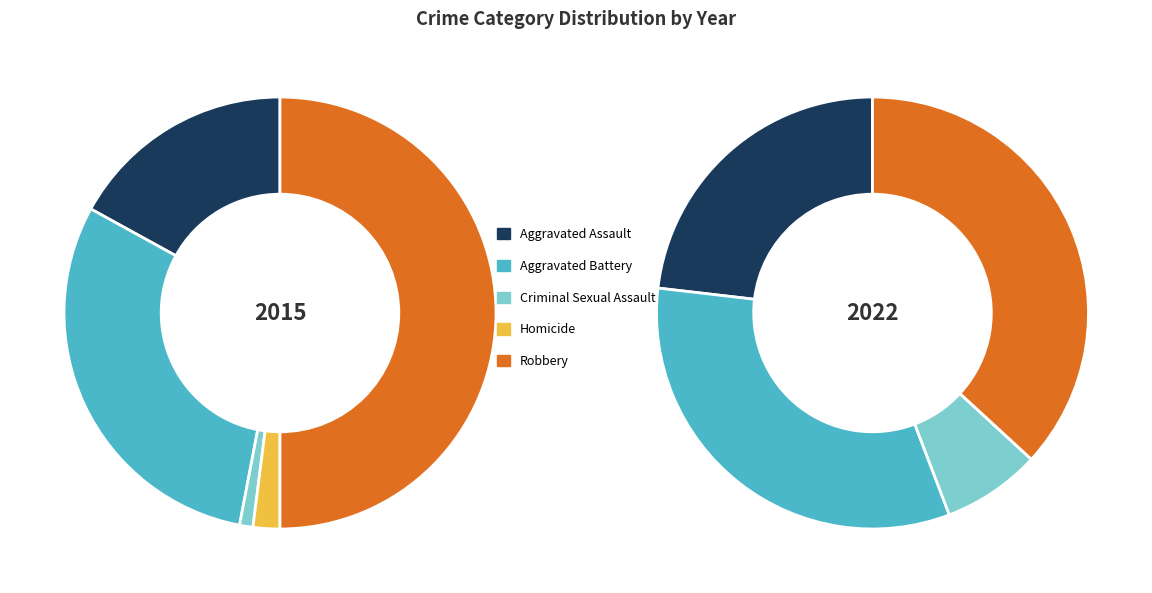

The 5 slice represents 4% of the pie. True or false?

False